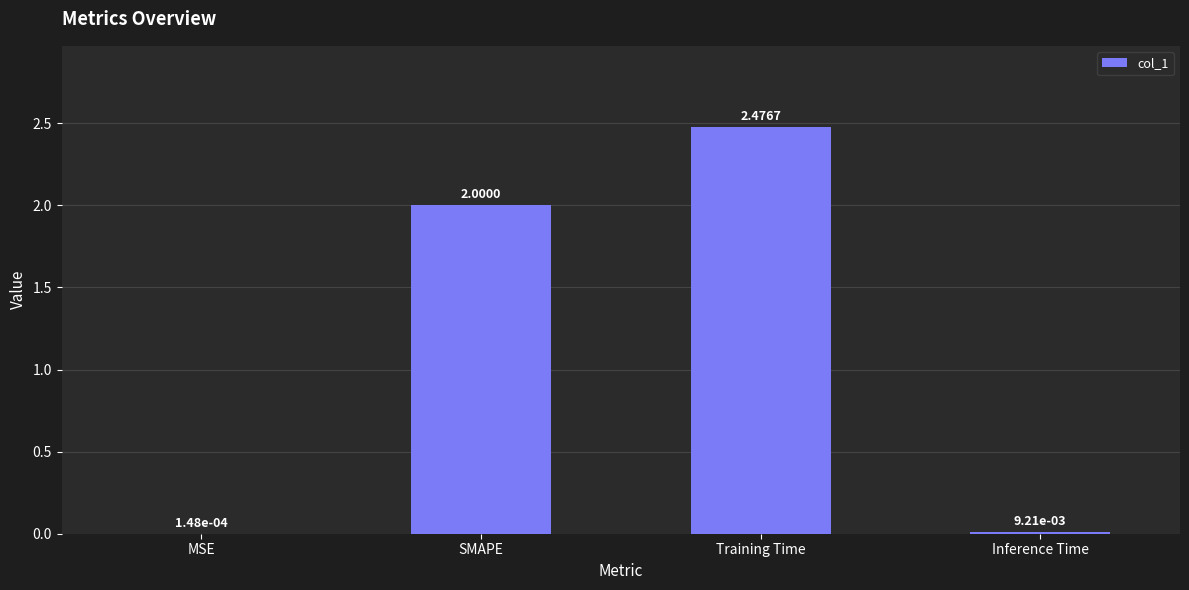

How many distinct data groups are displayed?

1